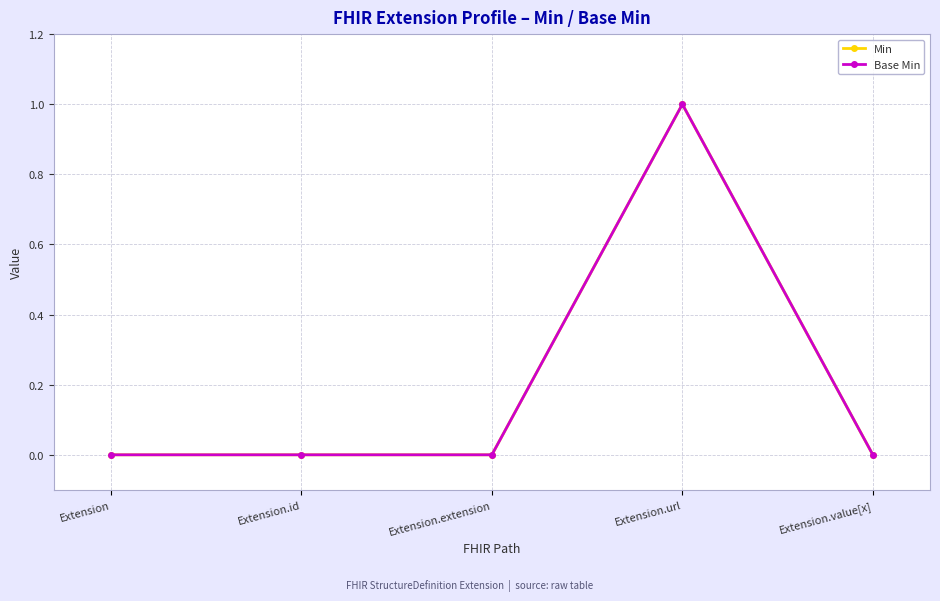

True or false: Base Min and Min cross at least once.

False